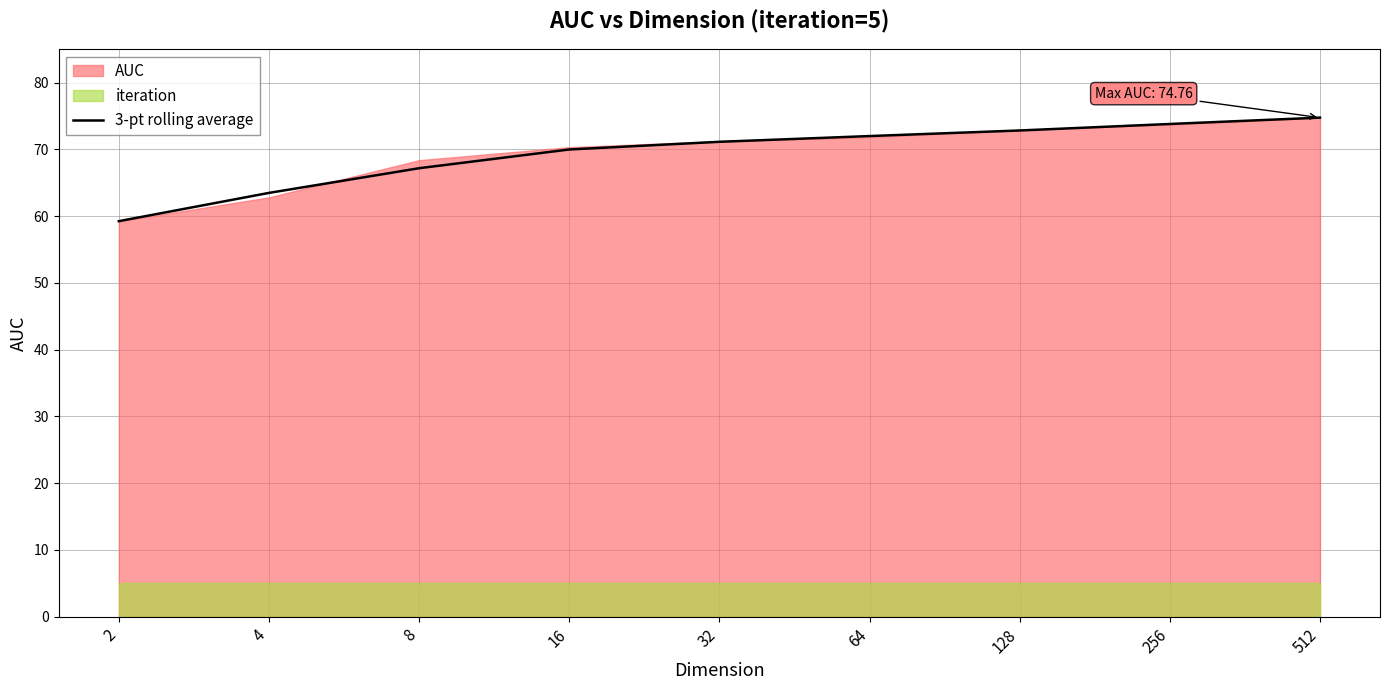

Which has a higher value, 512 or 256?

512